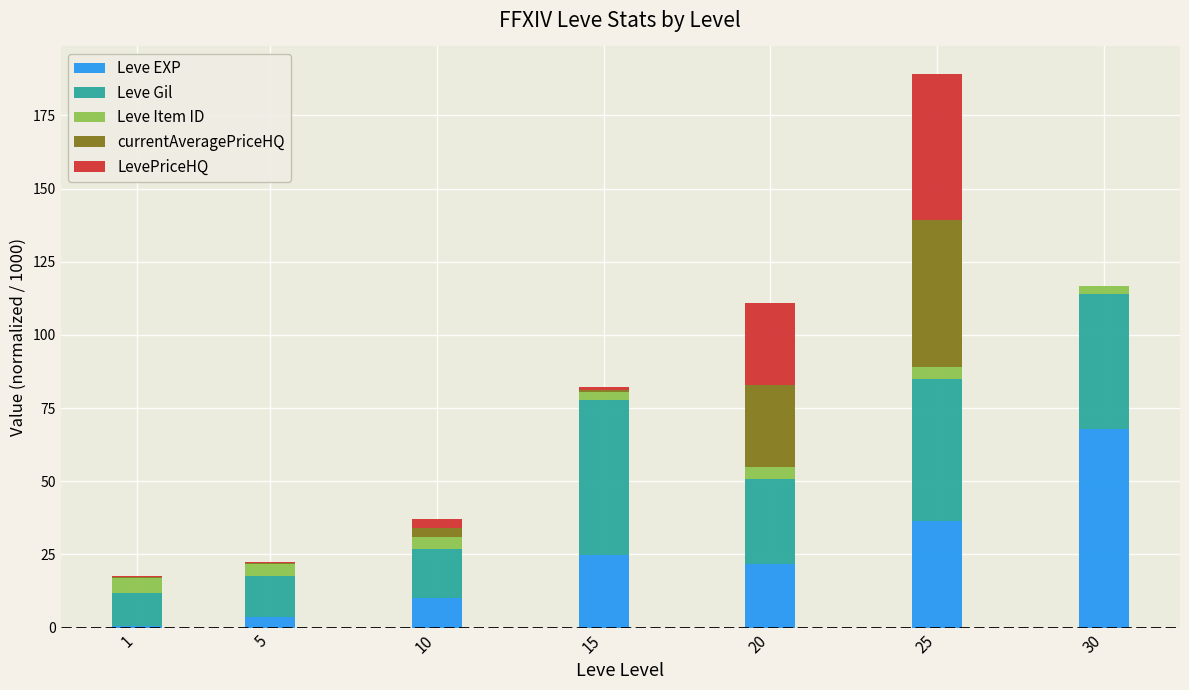

At which category is the sum across all series the highest?

25